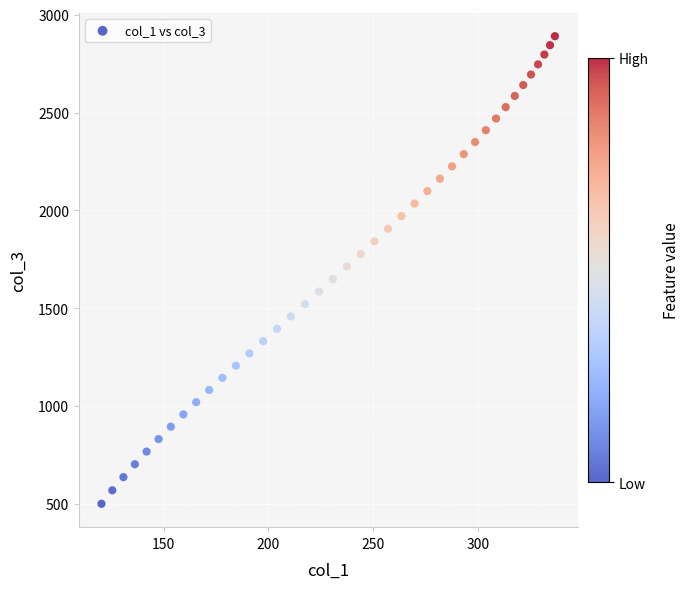

What is the range of Y values (max minus min)?

2389.1